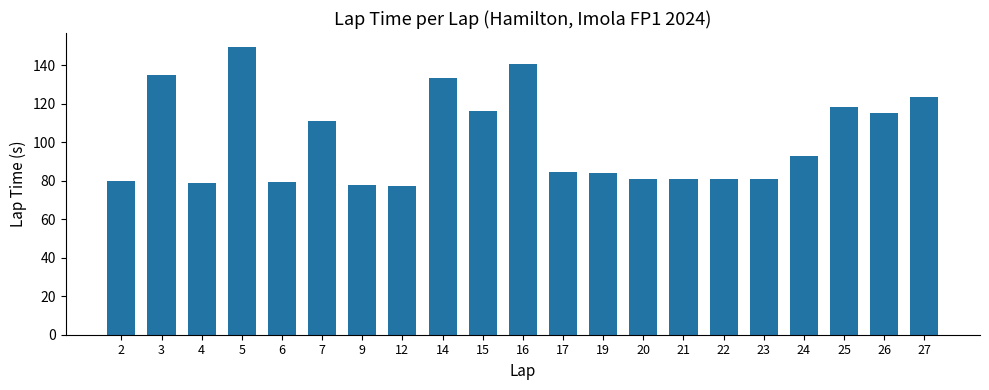

True or false: the data shows 48.7 at 27.

False